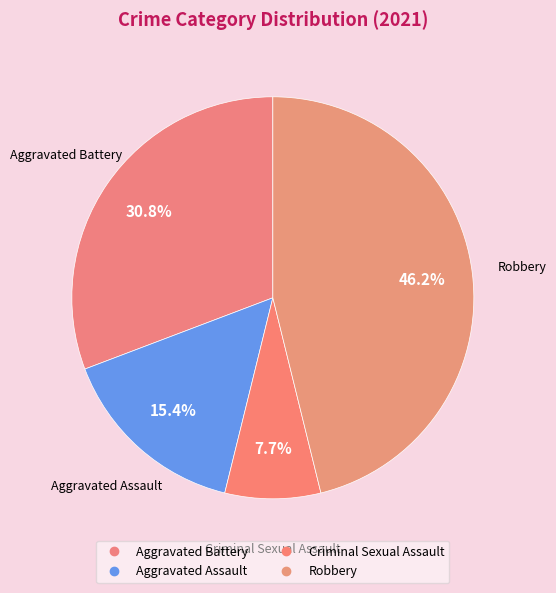

Rank the categories by value from lowest to highest.

Criminal Sexual Assault, Aggravated Assault, Aggravated Battery, Robbery